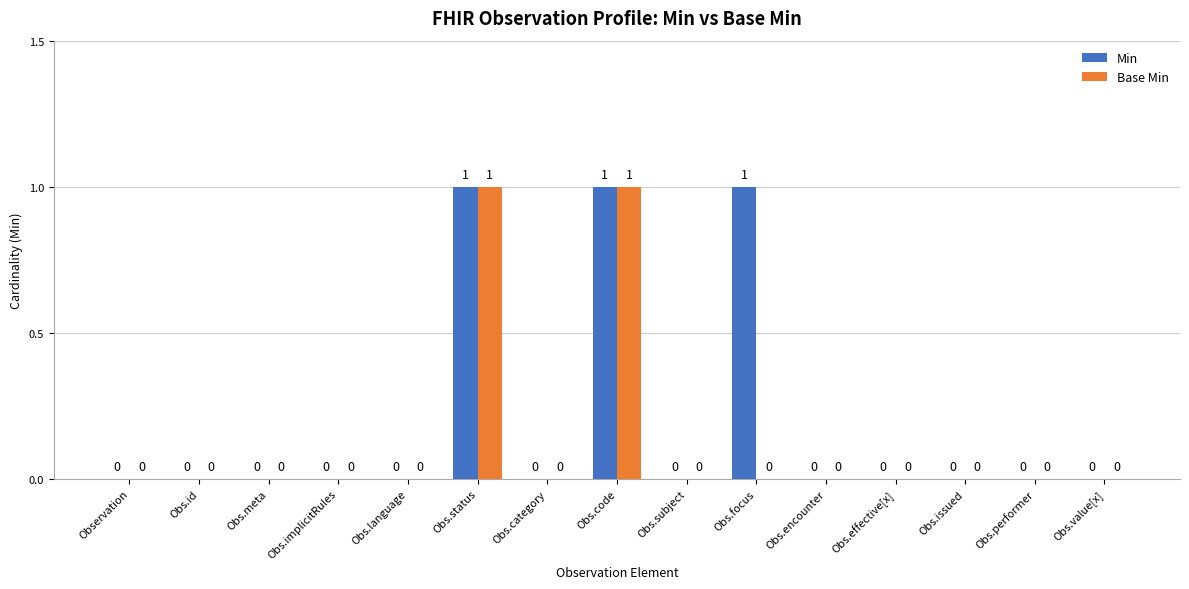

Are the bars grouped side by side (vs. stacked)?

Yes